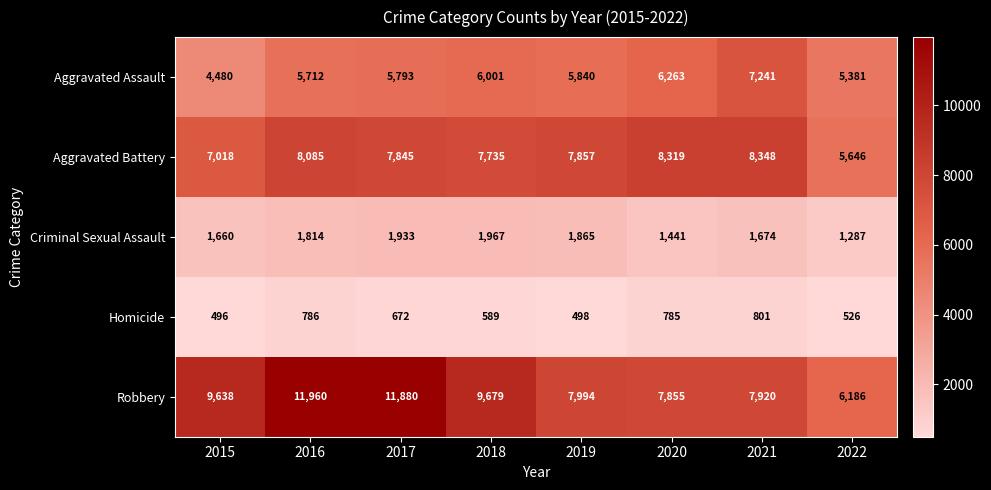

What is the sum of the Homicide values at 2017 and 2022?

1198